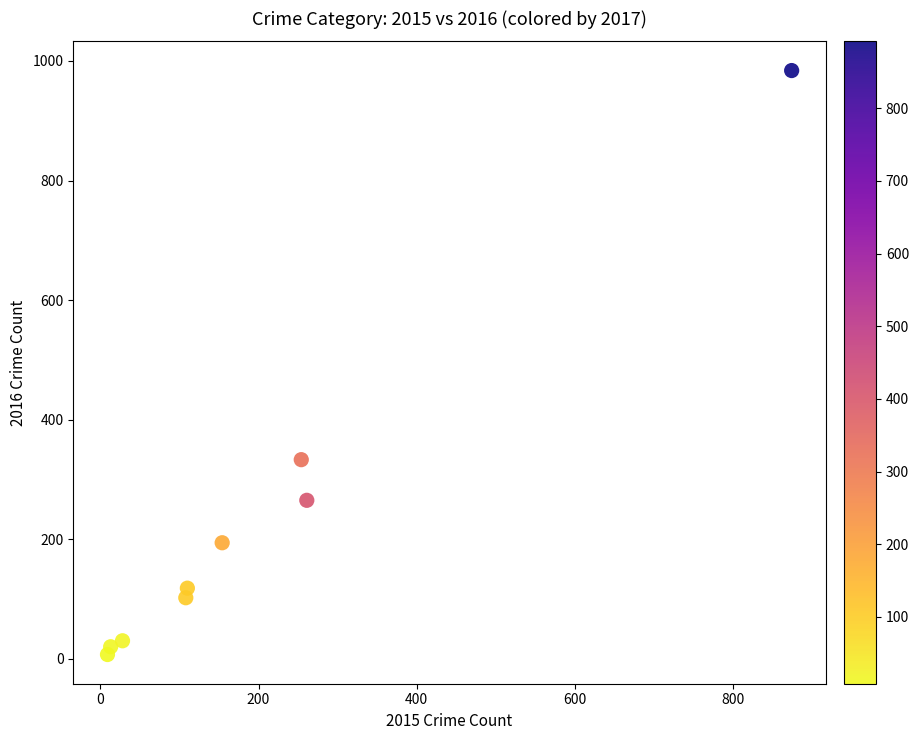

What is the average Y value?

228